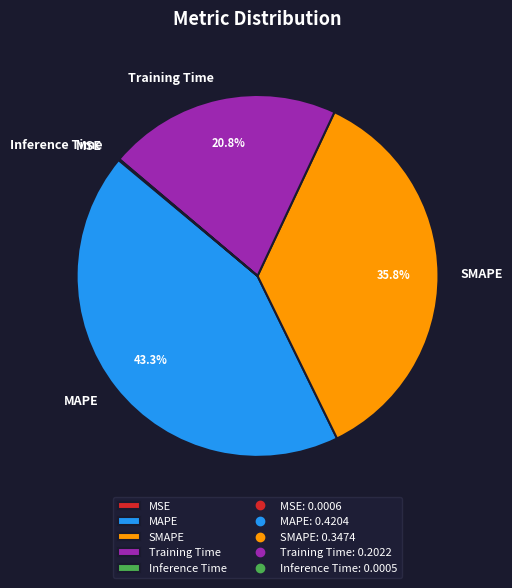

Does any single category account for the majority?

No